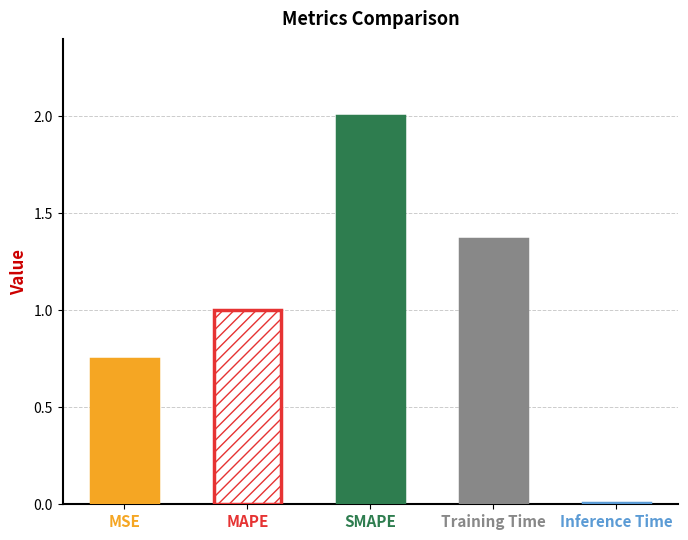

Reading right to left, extract all data points from this chart.

Inference Time=0.0	Training Time=1.4	SMAPE=2.0	MAPE=1.0	MSE=0.7